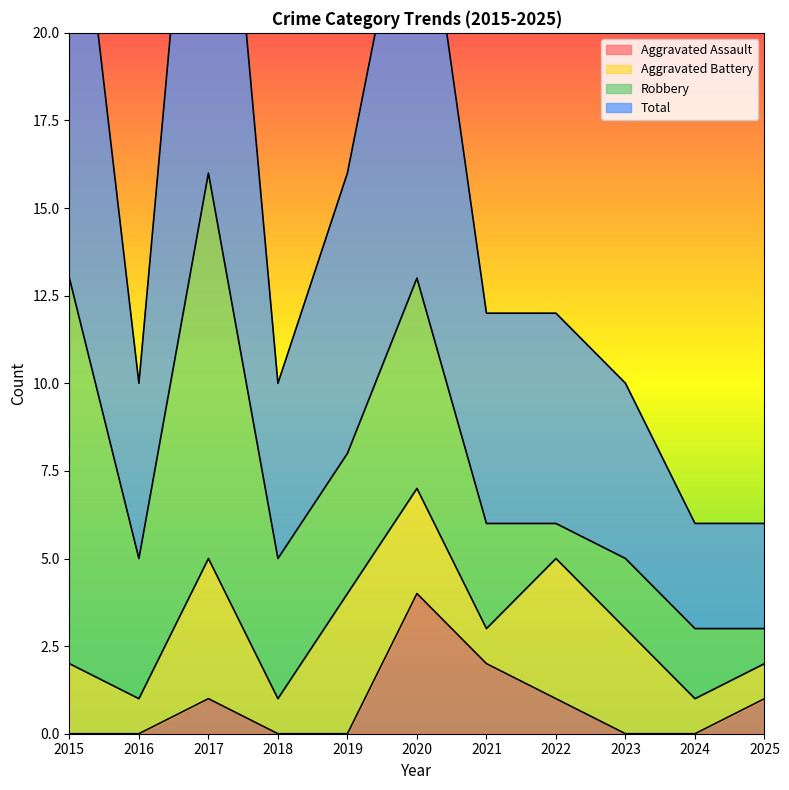

What is the total value across all series at 2015?

27